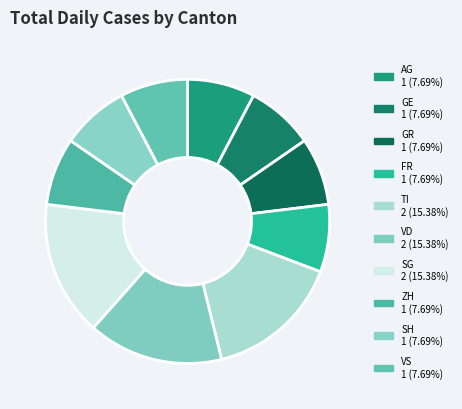

What is the smallest slice in the pie chart?

AG